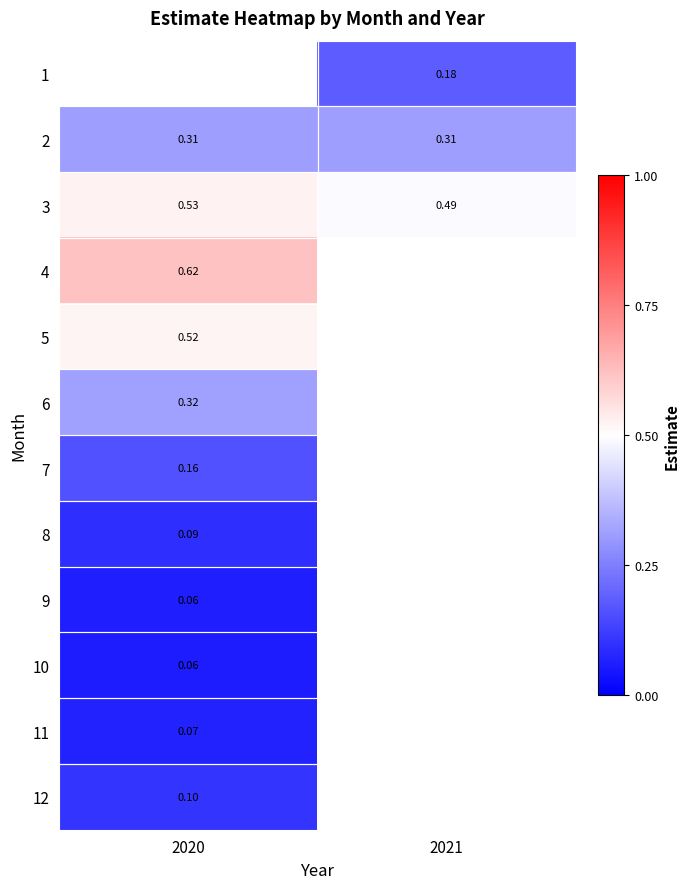

Is the value of 2 at 2020 greater than the value of 10 at 2020?

Yes